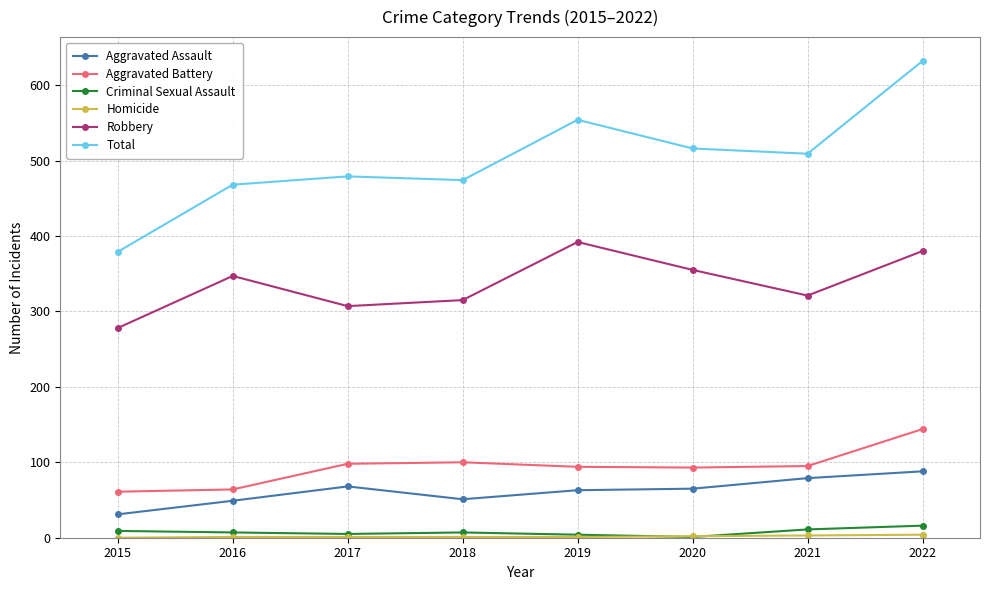

Is it true that Aggravated Battery equals 25 at 2015?

False